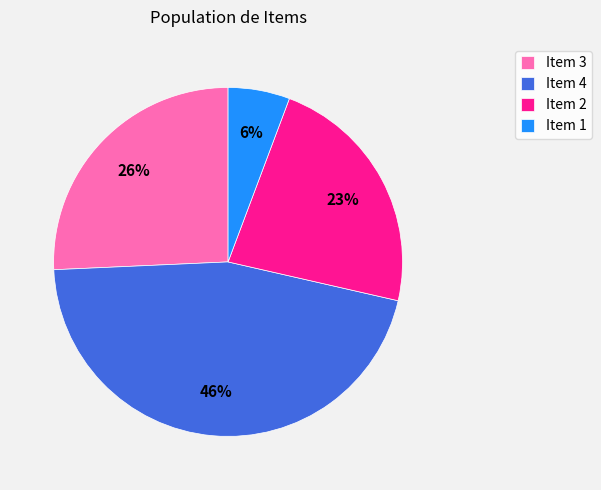

To the nearest percent, what percentage of the pie is Item 1?

6%